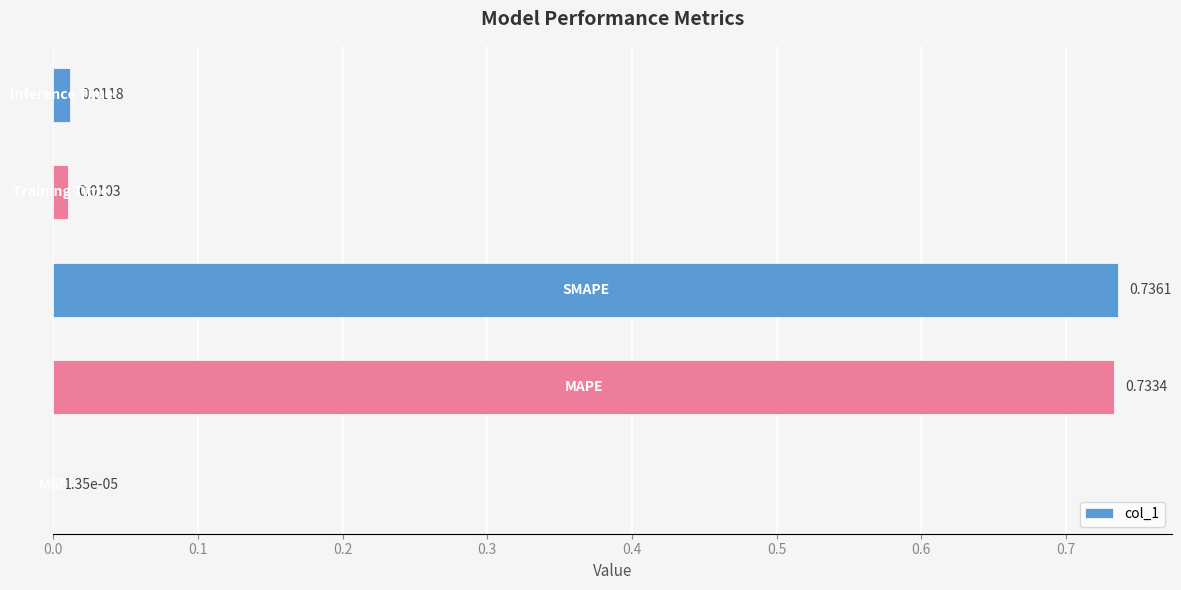

What is the sum of all values?

1.5